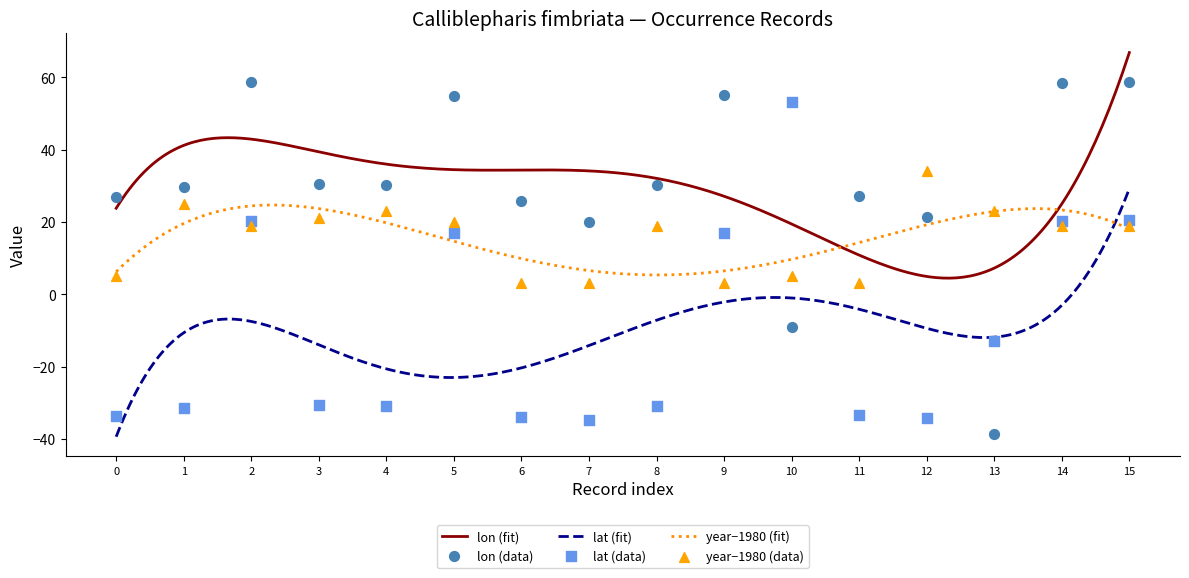

What is the maximum value for year−1980 (fit)?

24.7